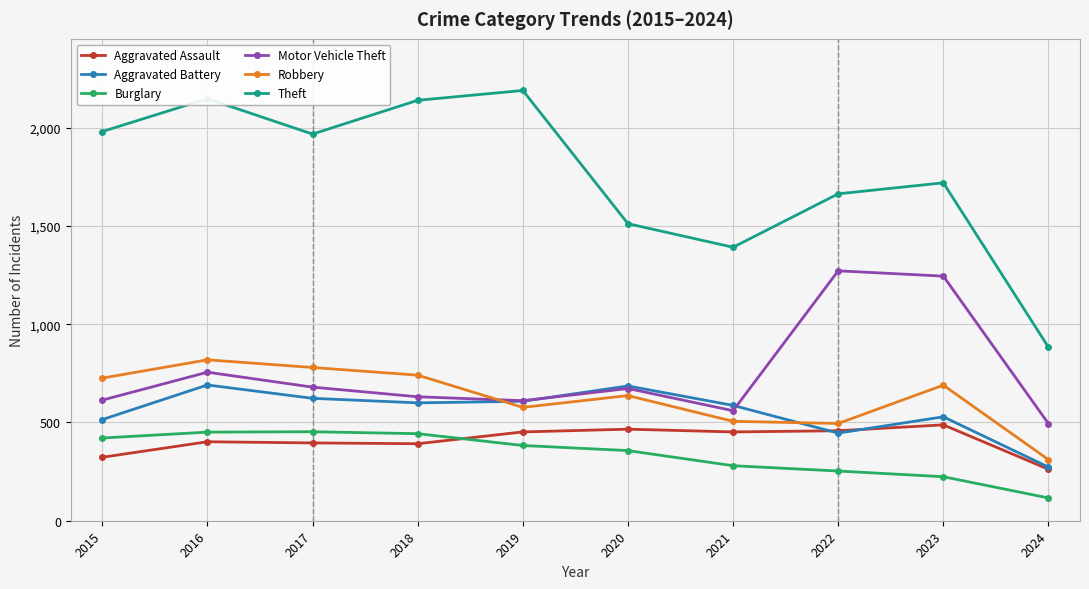

At which category does Theft reach its first local valley?

2017